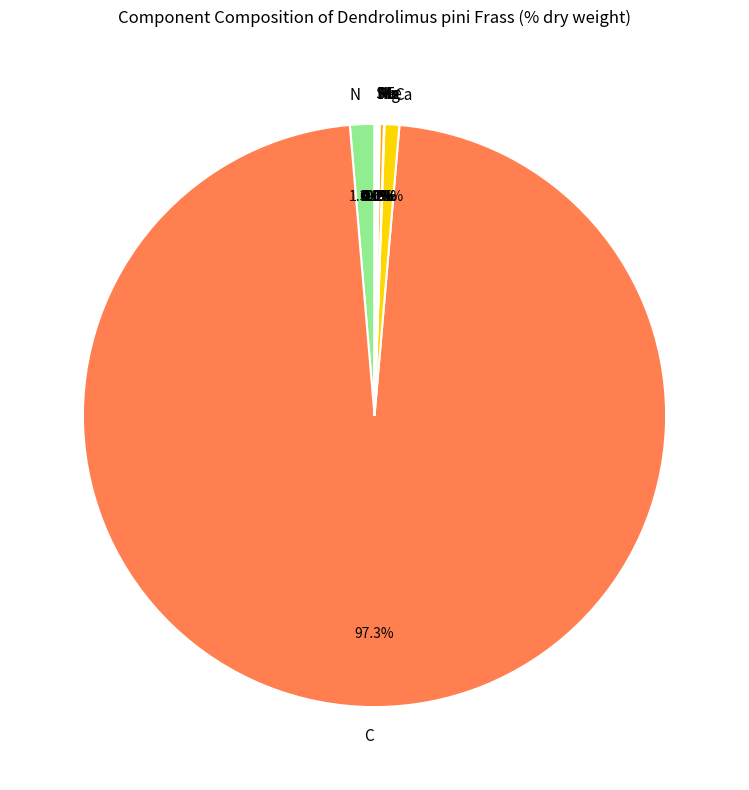

What portion of the pie excludes N?

98.7%